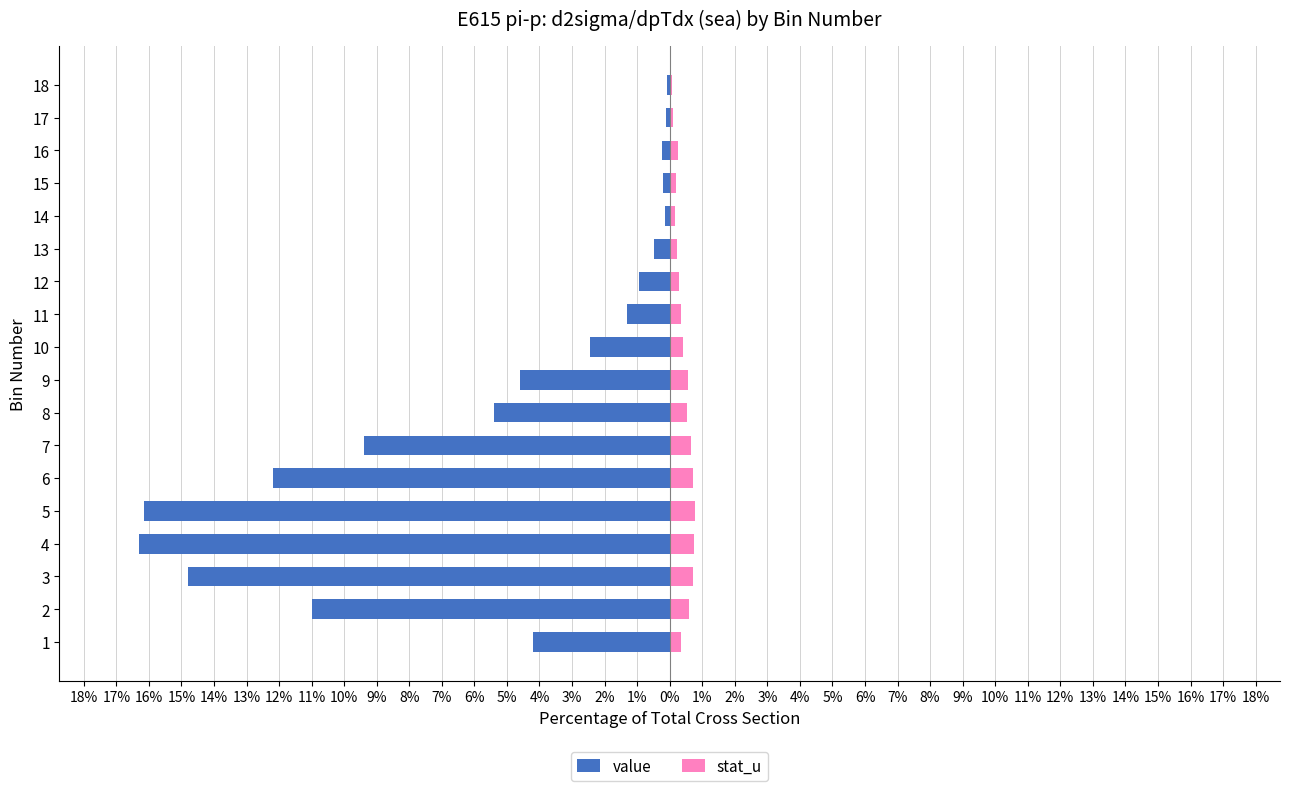

Count the number of data series in this chart.

2